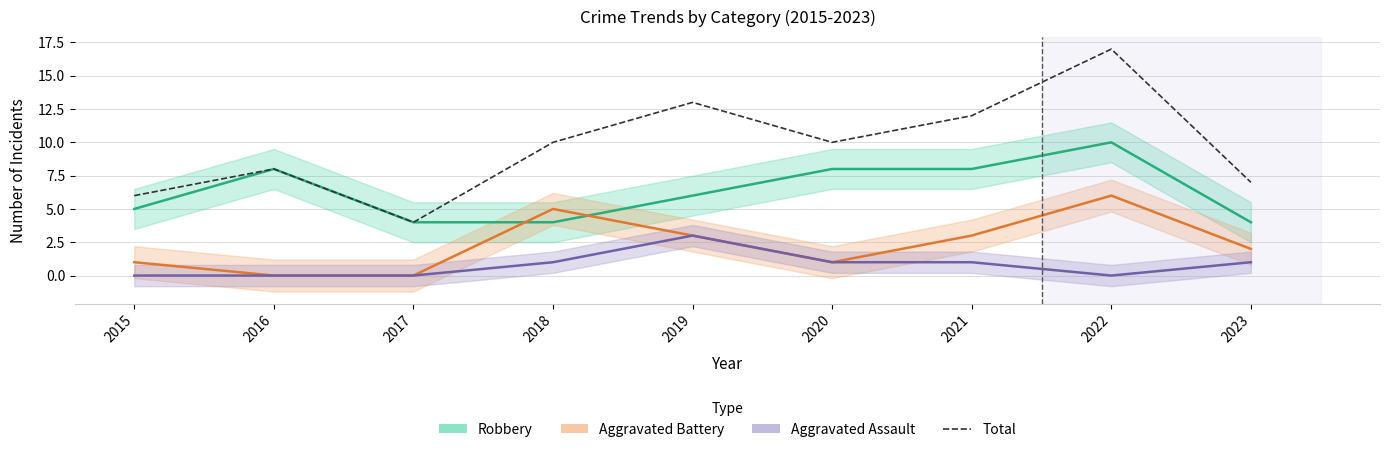

Reading left to right, extract all data points from this chart.

Robbery: 2015=5	2016=8	2017=4	2018=4	2019=6	2020=8	2021=8	2022=10	2023=4
Aggravated Battery: 2015=1	2016=0	2017=0	2018=5	2019=3	2020=1	2021=3	2022=6	2023=2
Aggravated Assault: 2015=0	2016=0	2017=0	2018=1	2019=3	2020=1	2021=1	2022=0	2023=1
Total: 2015=6	2016=8	2017=4	2018=10	2019=13	2020=10	2021=12	2022=17	2023=7